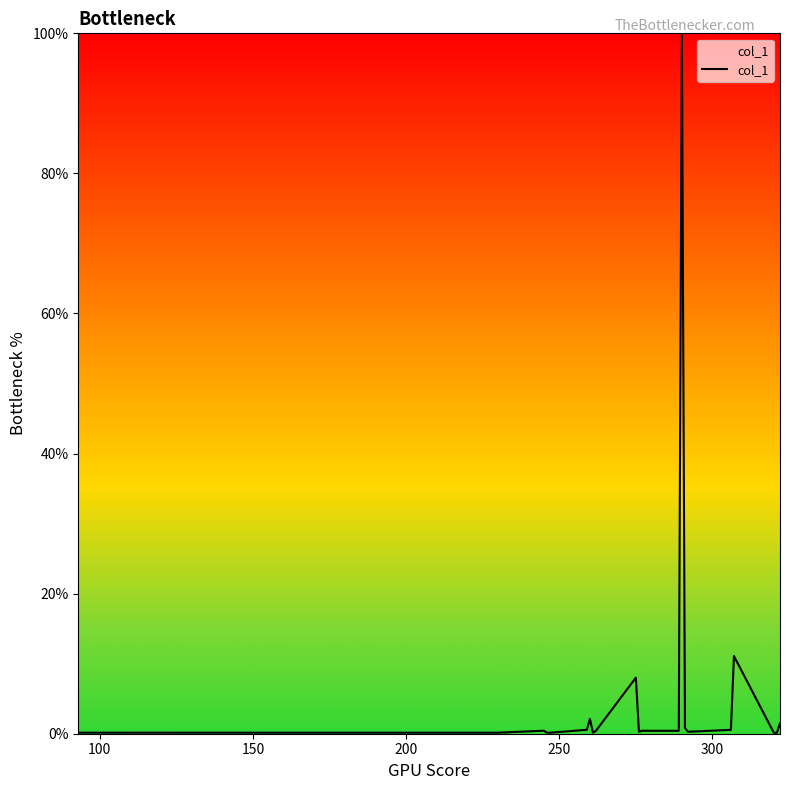

What is the maximum value shown in the chart?

100.0